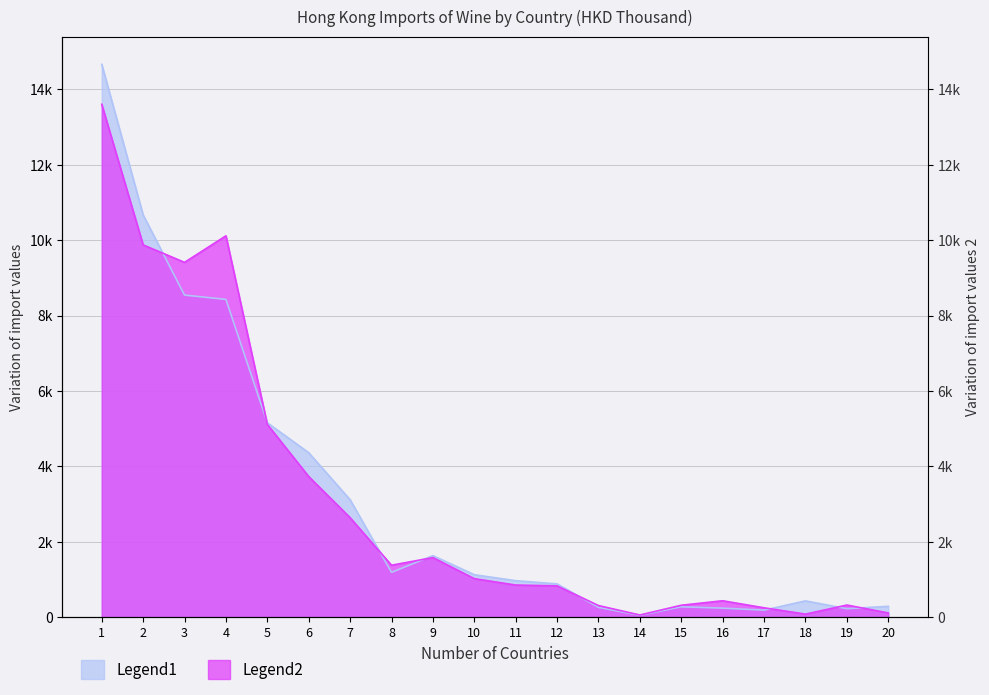

Which series has the largest total across all categories?

Legend1